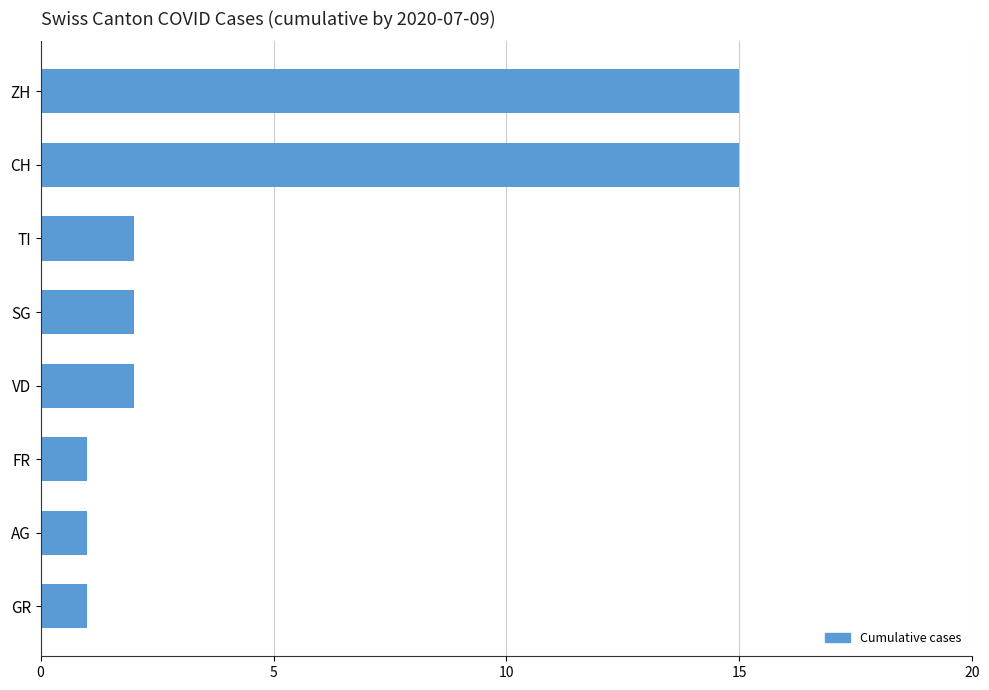

What is the label of the 1st bar from the top?

ZH